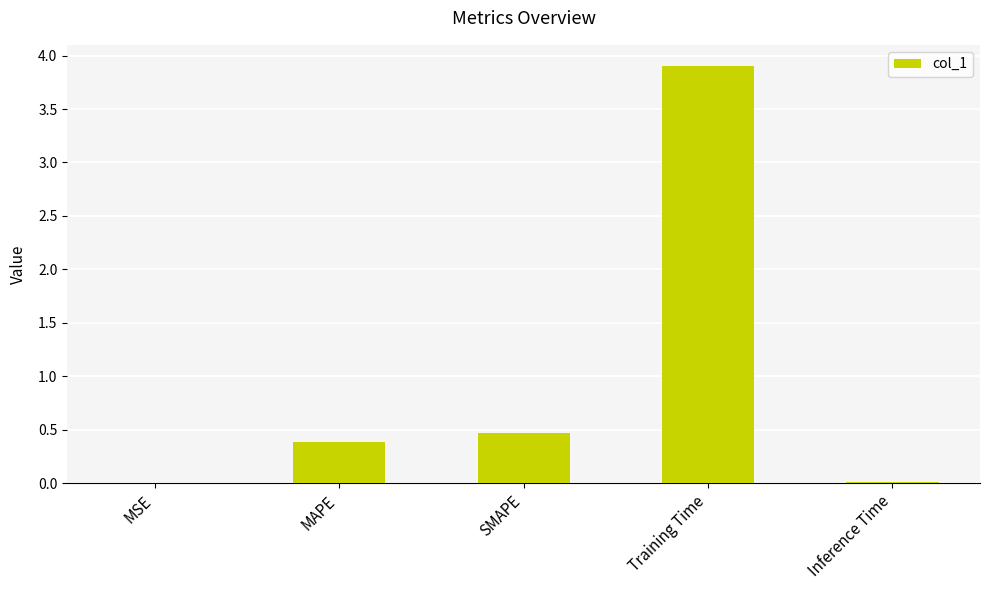

What is the sum of the values at MAPE and SMAPE?

0.9